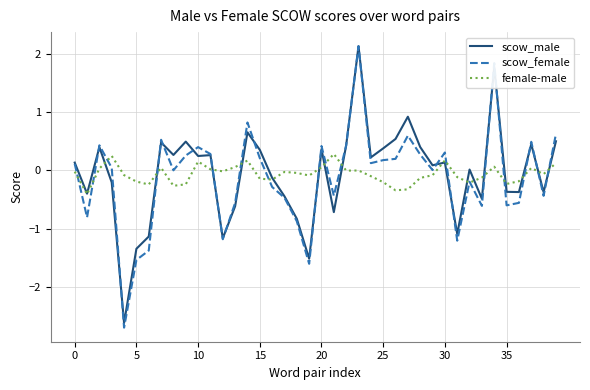

Which series has the largest range (max minus min)?

scow_female